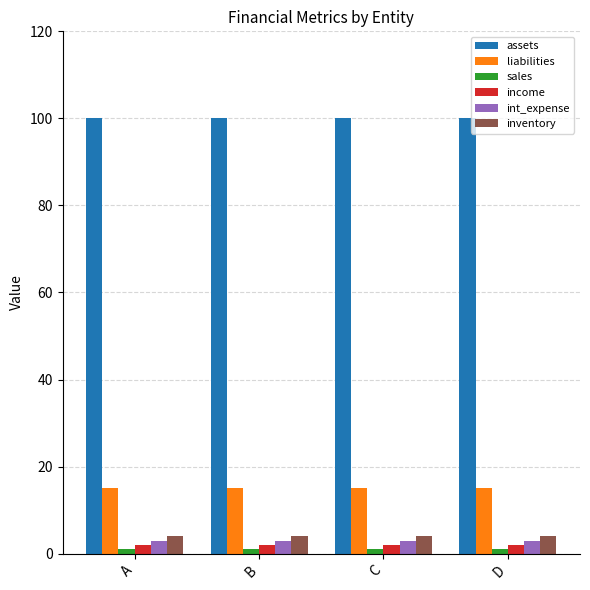

Is it true that assets equals 63 at A?

False